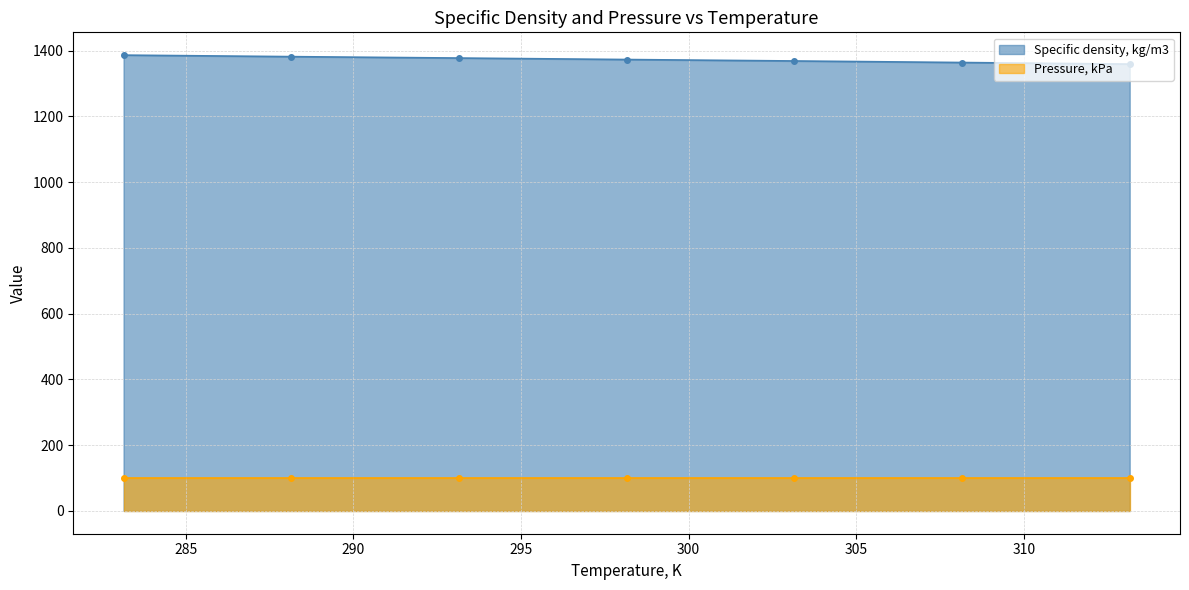

Between 298.15 and 308.15, which is larger?

298.15